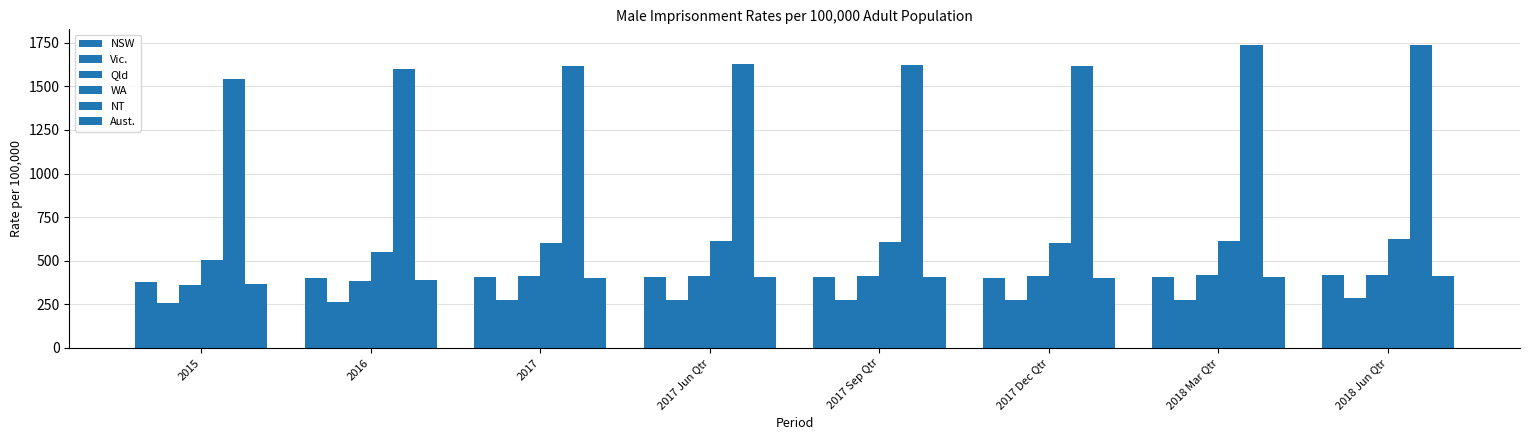

What is the difference between the maximum and minimum values in the NSW series?

40.3